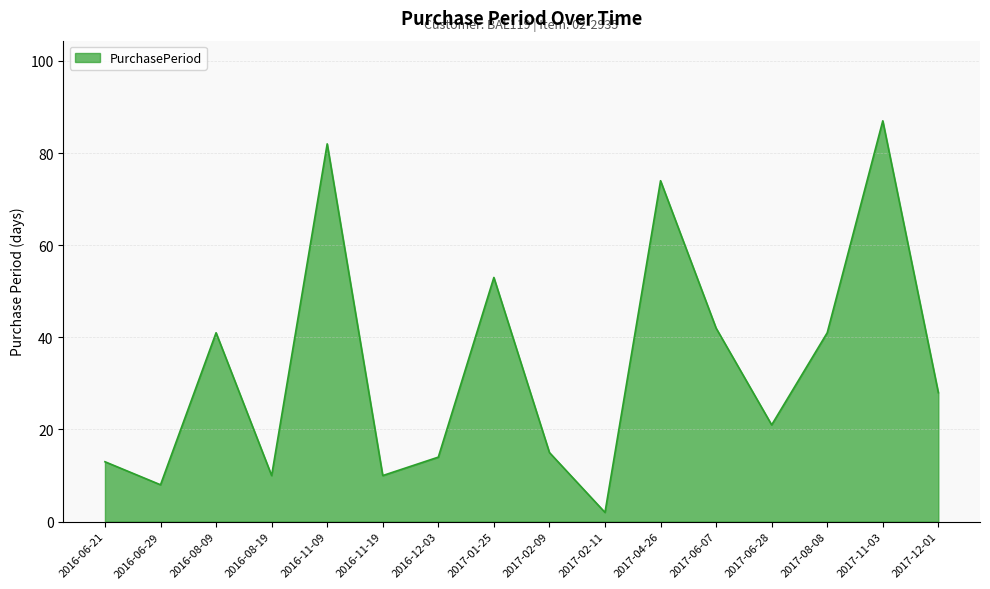

What is the smallest value displayed?

2